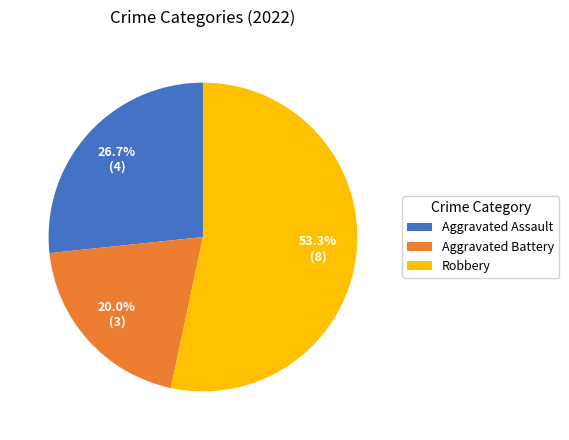

Is it true that Aggravated Battery is 33% of the pie?

False